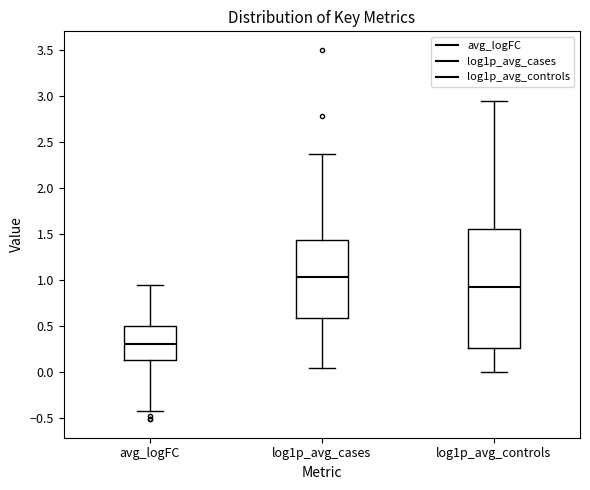

Reading left to right, transcribe this box plot: for each box, give where its median line is, the range the box spans, and where its two whiskers end, as read against the y-axis. The values are not printed on the chart, so give them approximately, as read against the axis.

avg_logFC: median 0.30, box 0.15 to 0.50, whiskers -0.45 to 0.95
log1p_avg_cases: median 1.05, box 0.60 to 1.45, whiskers 0.05 to 2.40
log1p_avg_controls: median 0.95, box 0.25 to 1.55, whiskers 0.00 to 2.95